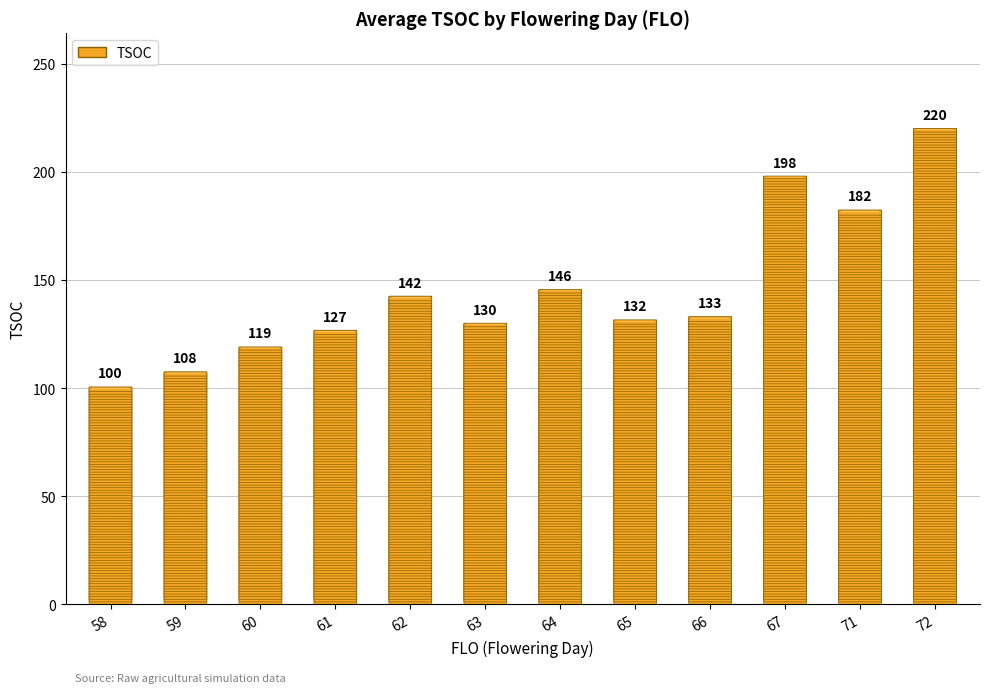

What is the value of the 1st bar from the left?

100.5